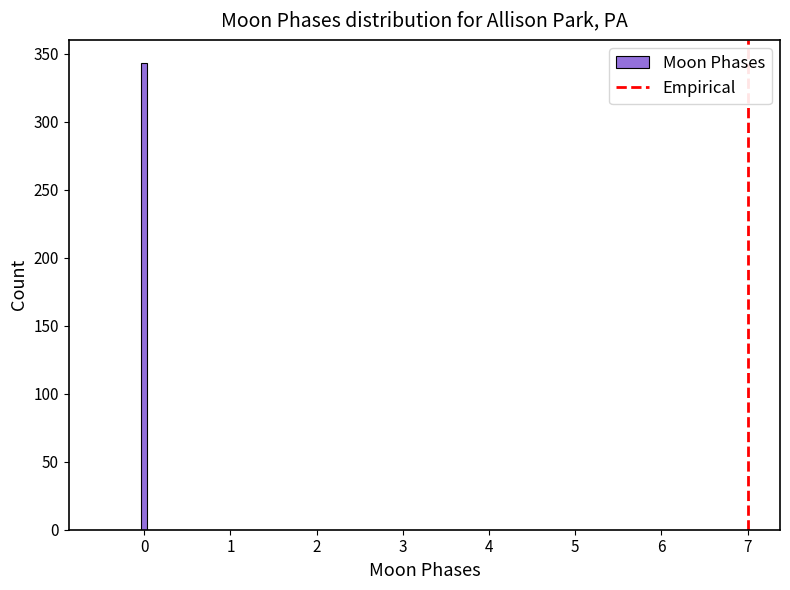

Around what value on the x-axis is the tallest bar? Give the approximate position of its centre, as read against the axis.

0.0